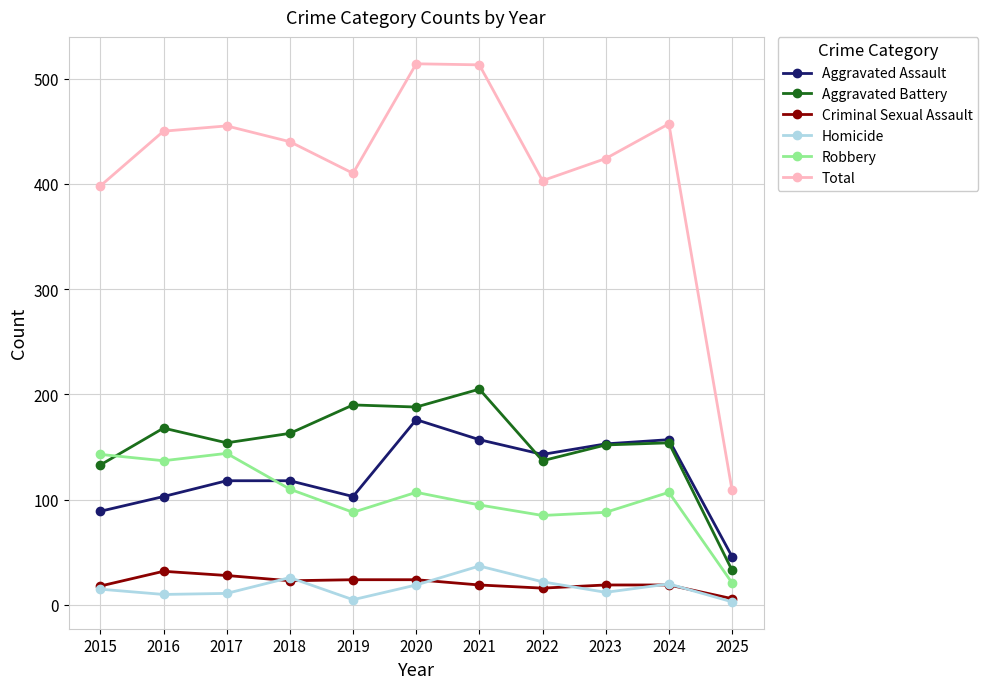

How many data points in Aggravated Battery are less than 154?

4